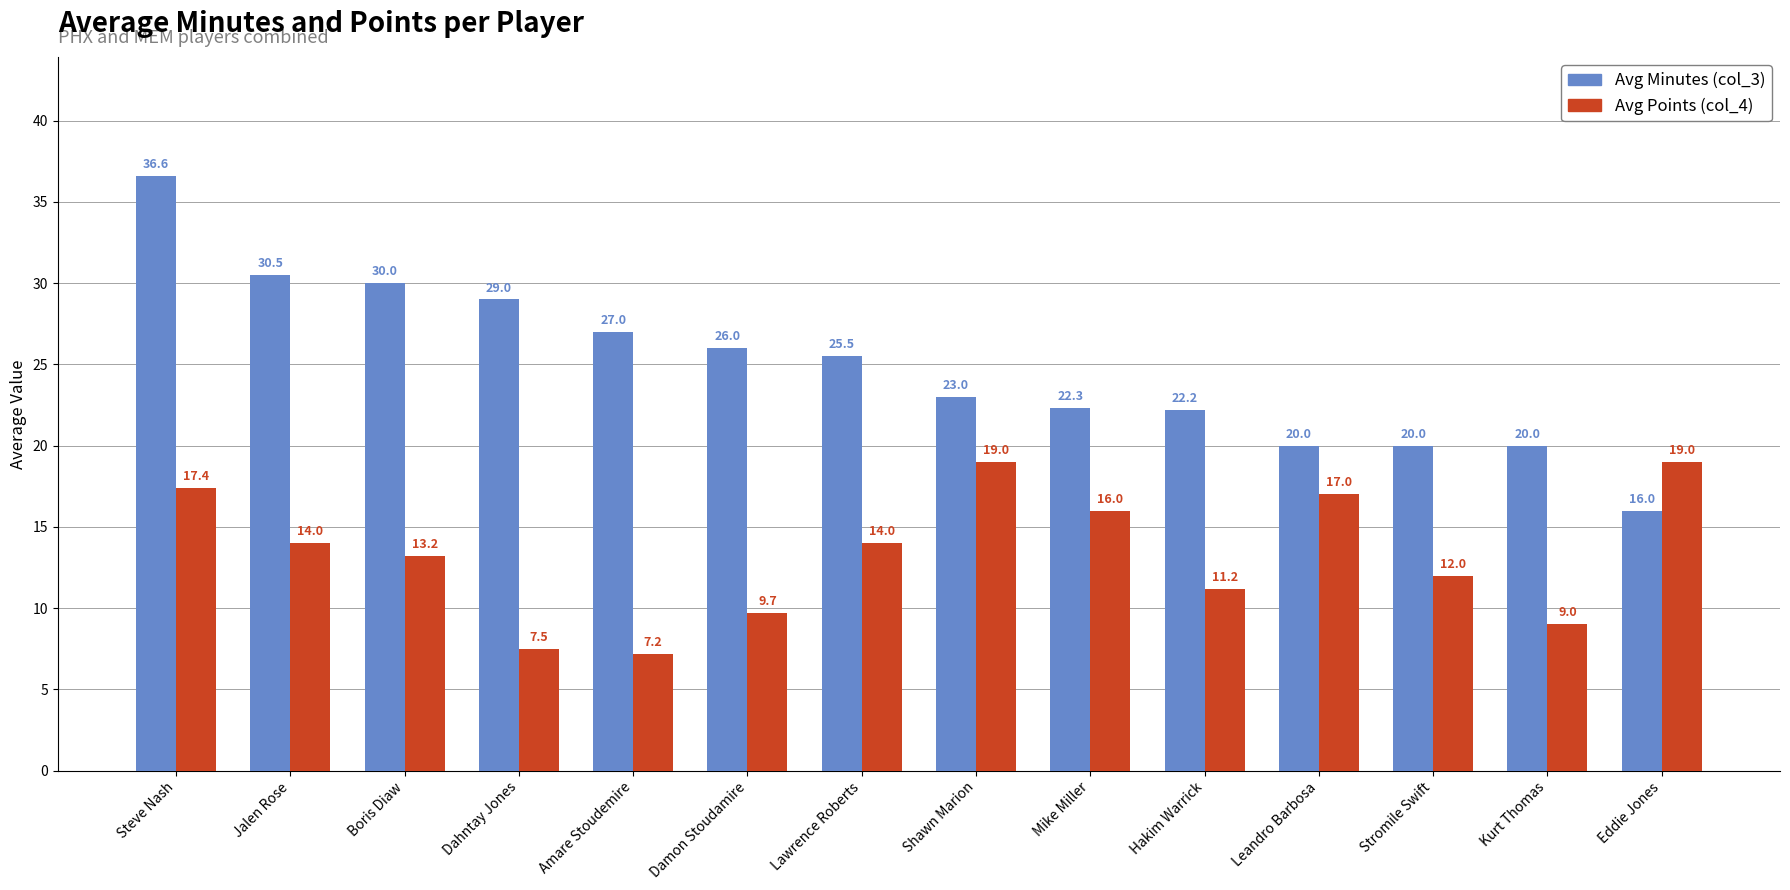

What is the spread (max minus min) of values at Lawrence Roberts?

11.5